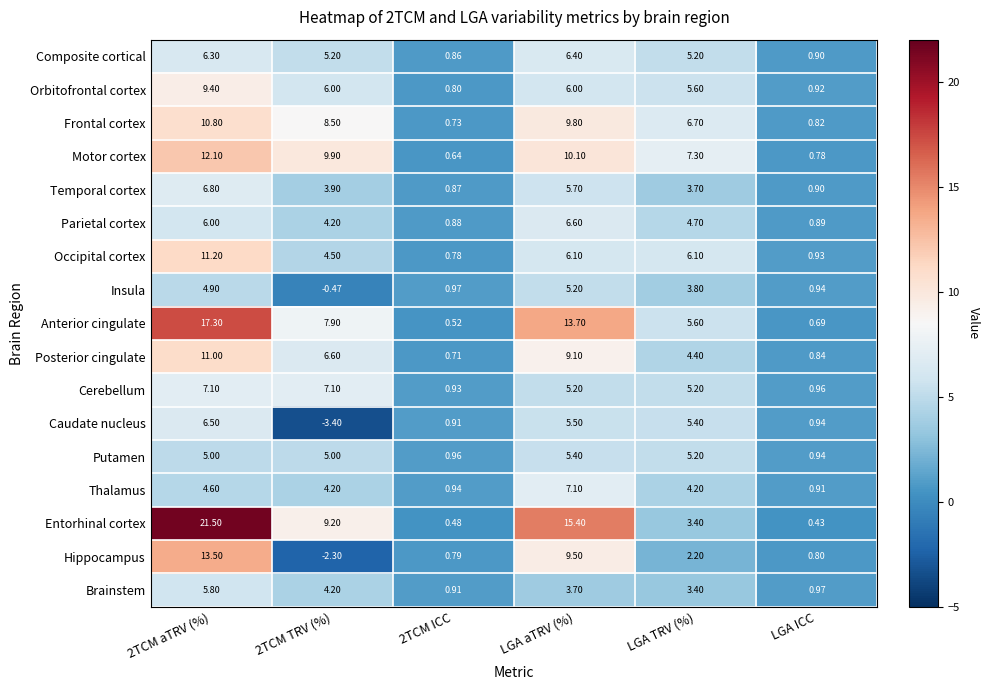

Where is Motor cortex nearest to the value 6?

LGA TRV (%)